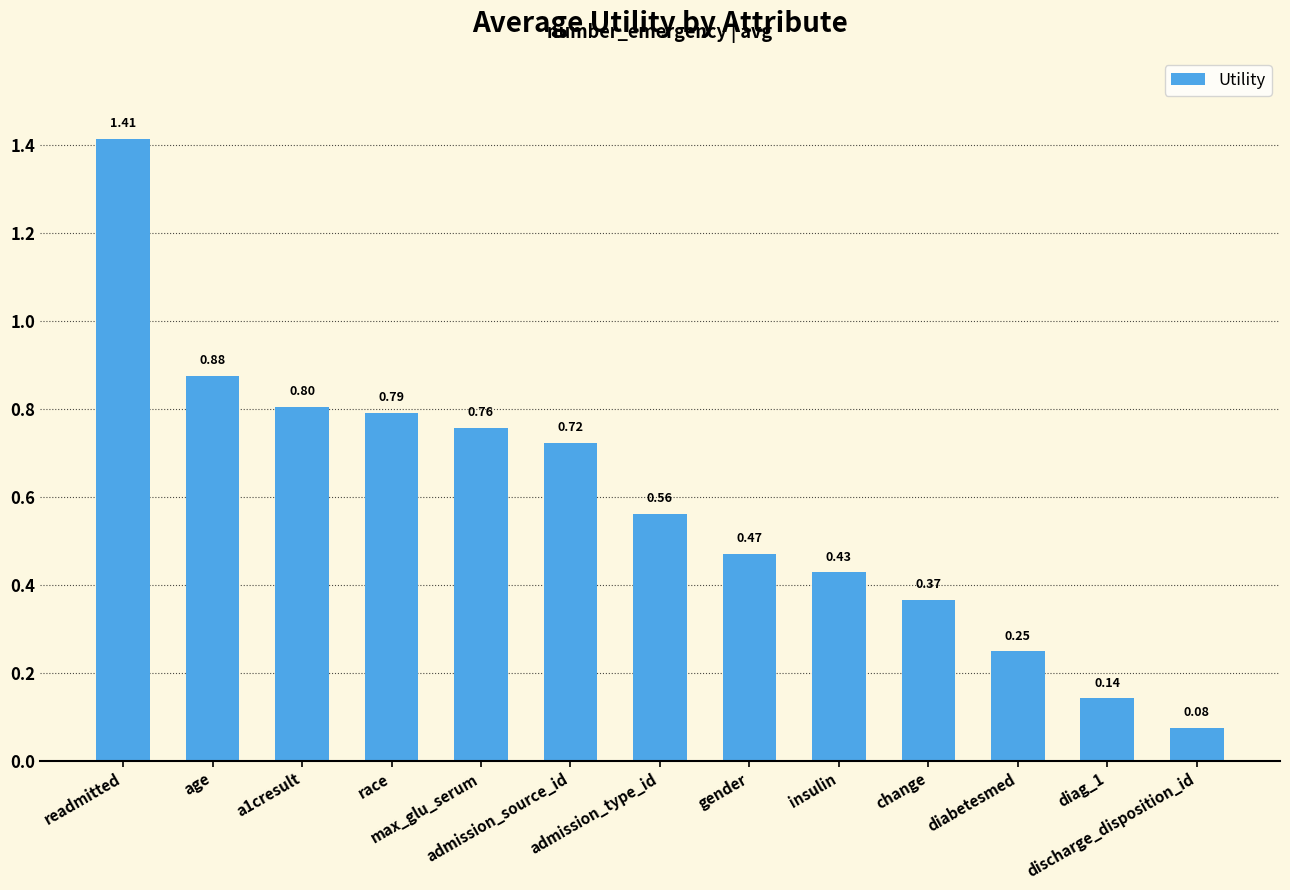

What is the sum of all values?

7.7